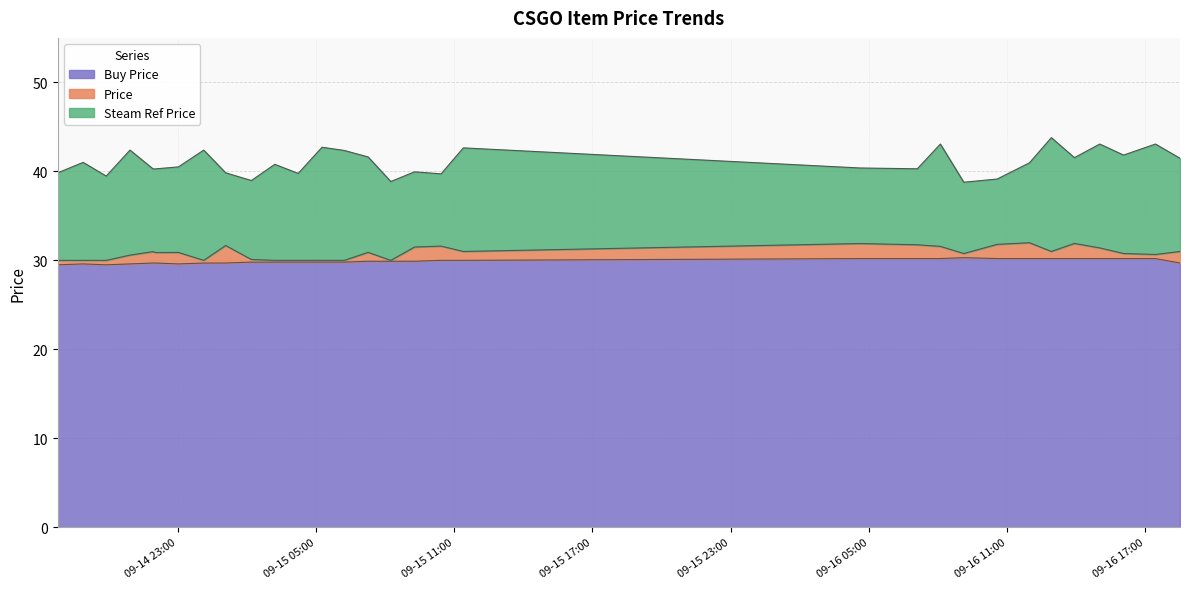

What is the highest value of the Price series?

32.0